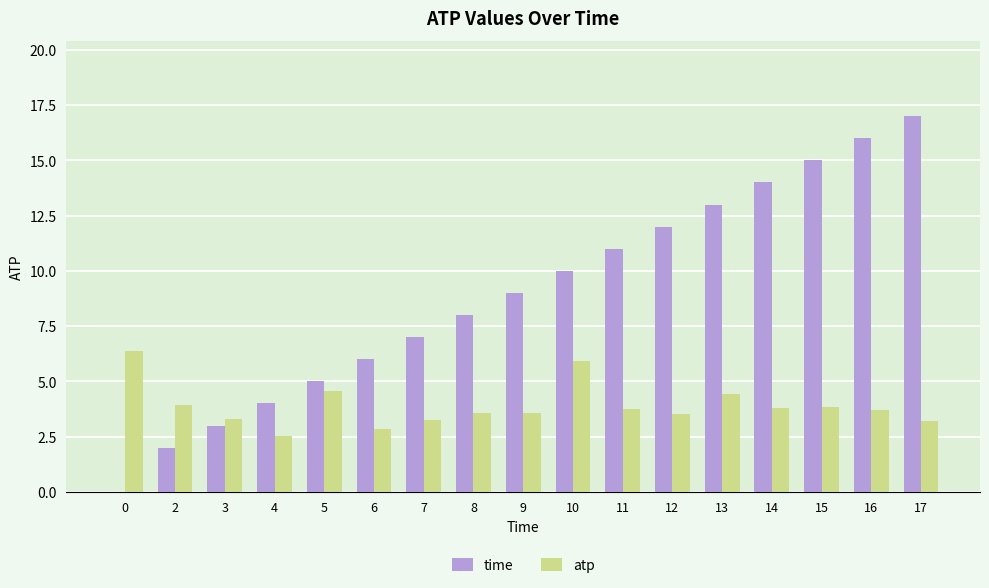

The value of atp at 3 is 1.4. True or false?

False